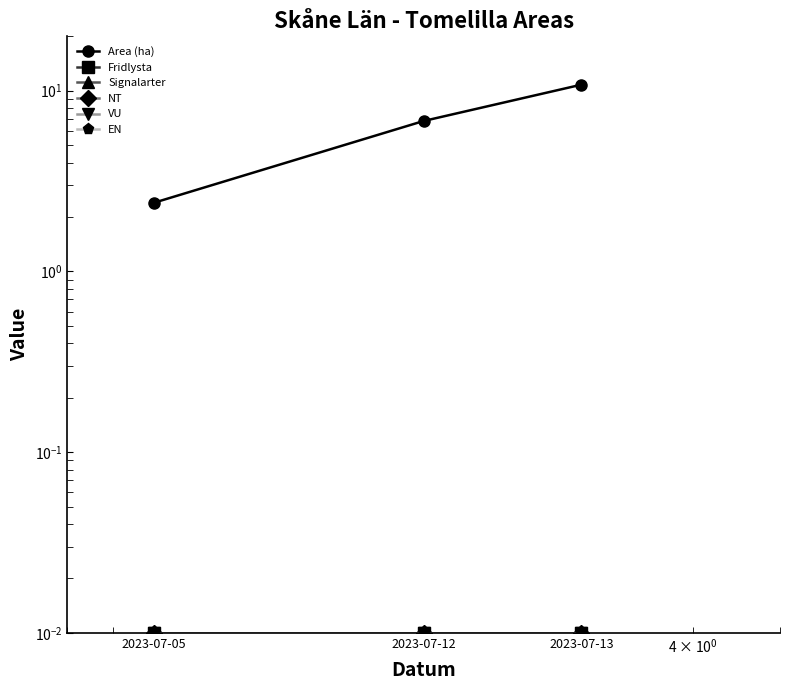

What is the difference between the maximum and minimum values in the Area (ha) series?

8.4